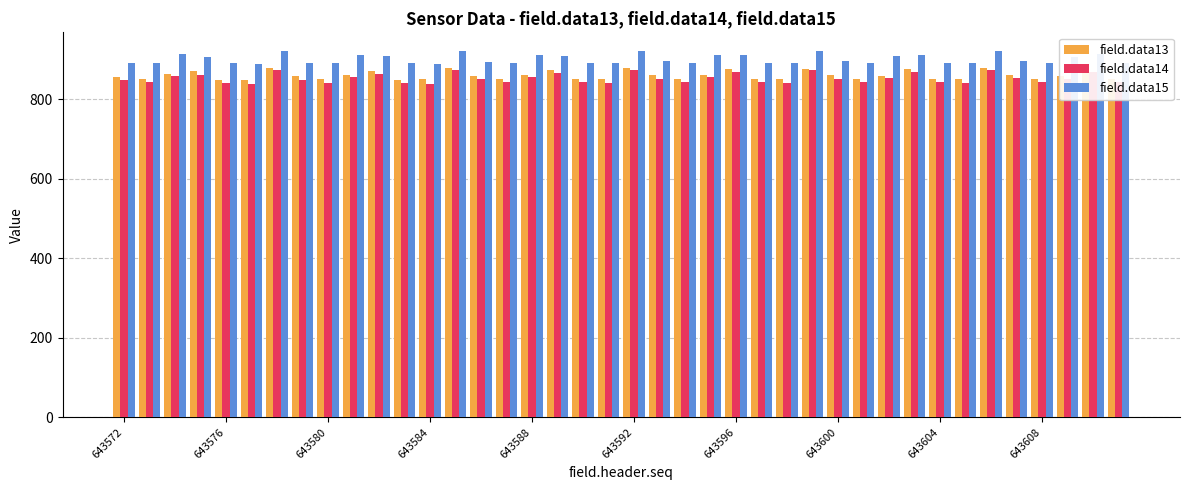

What is the difference between the maximum and minimum values in the field.data14 series?

36